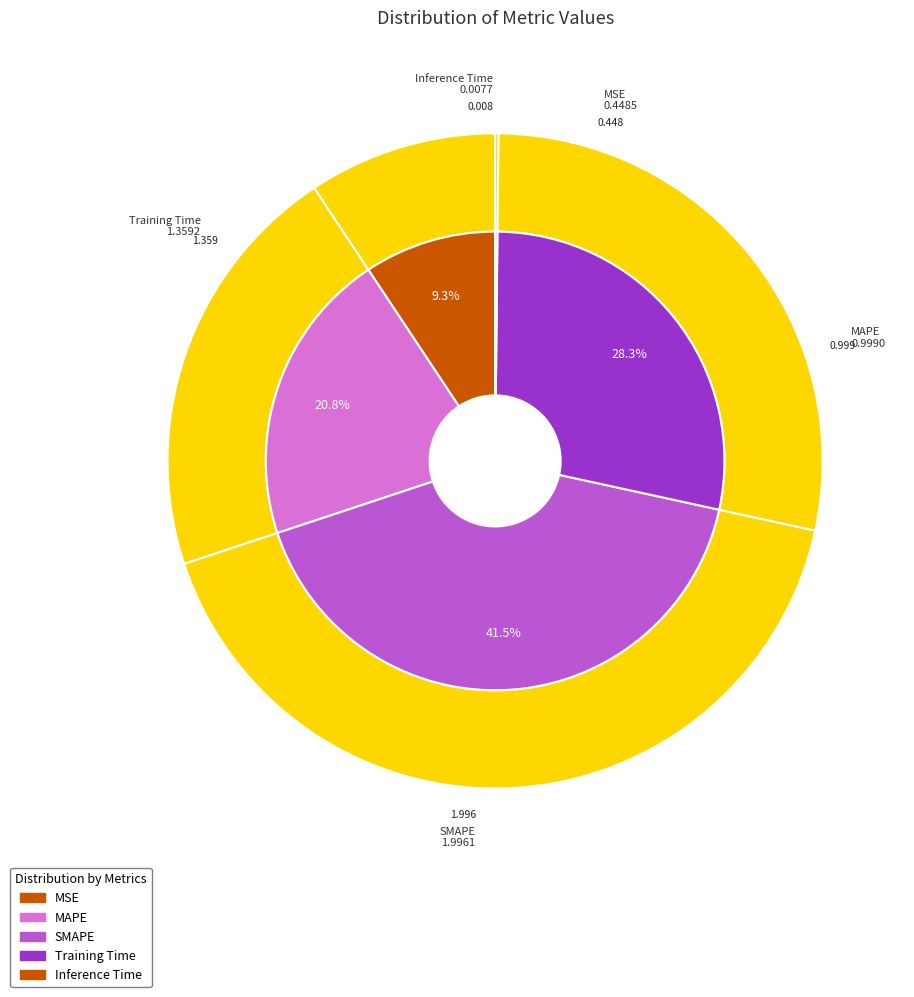

What is the largest slice in the pie chart?

SMAPE